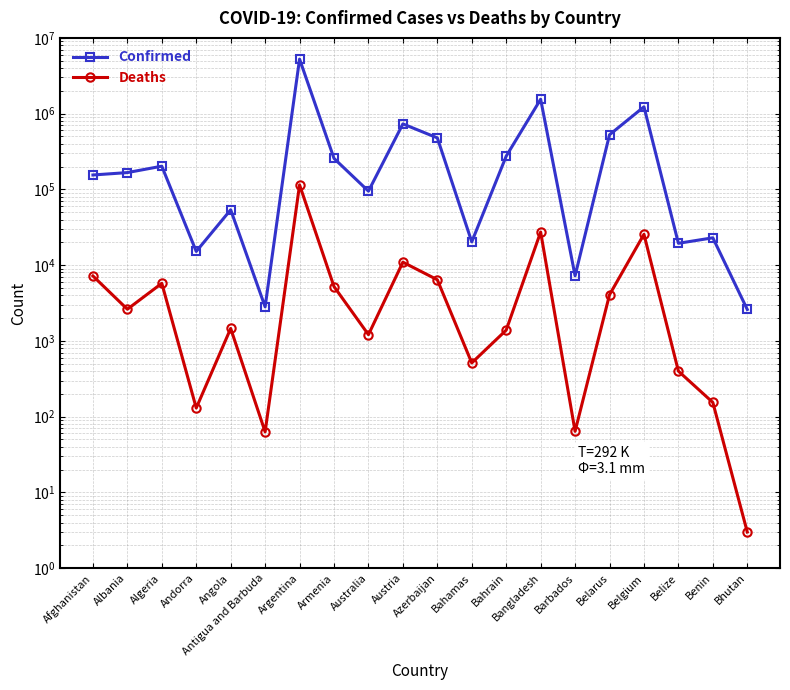

At which category does Deaths reach its first local valley?

Albania